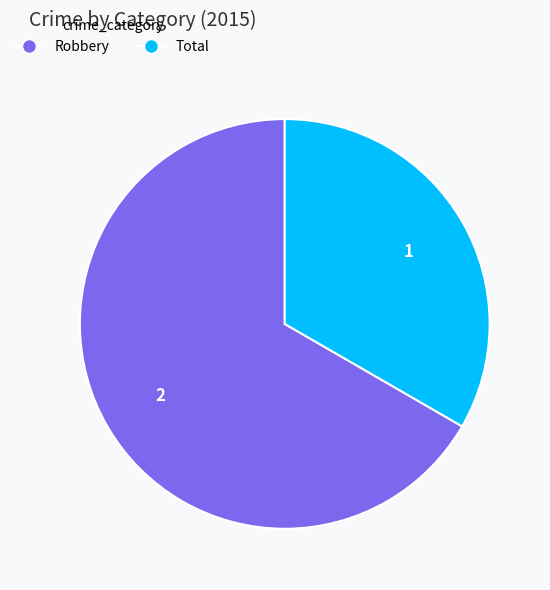

What is the ratio of the value at Total to the value at Robbery?

0.5